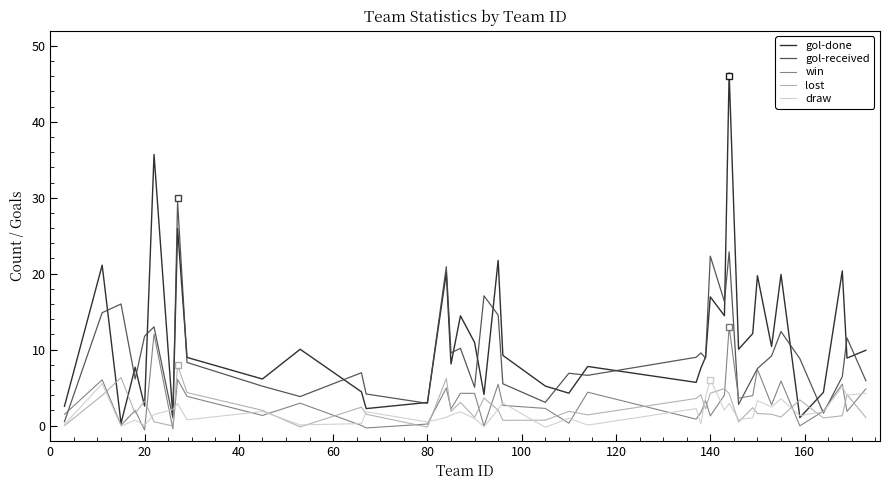

Count the number of categories in the chart.

40